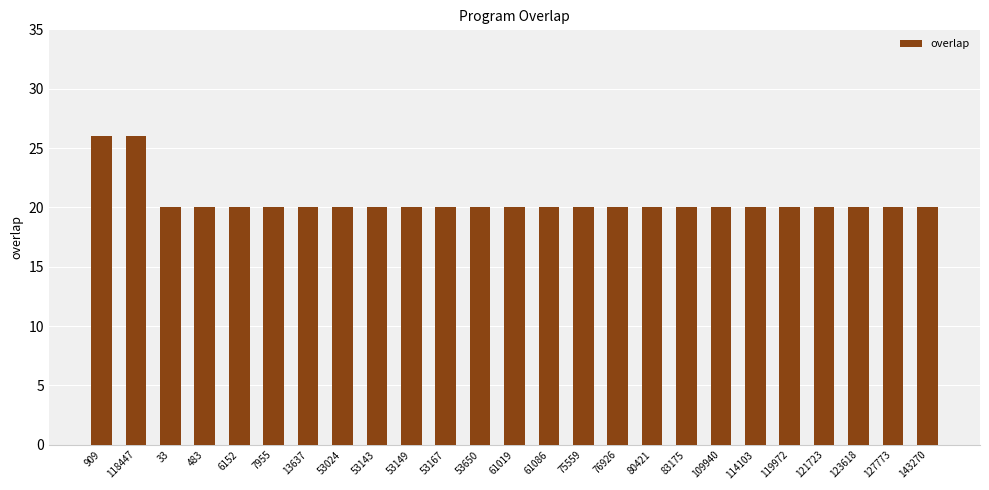

What is the maximum value shown in the chart?

26